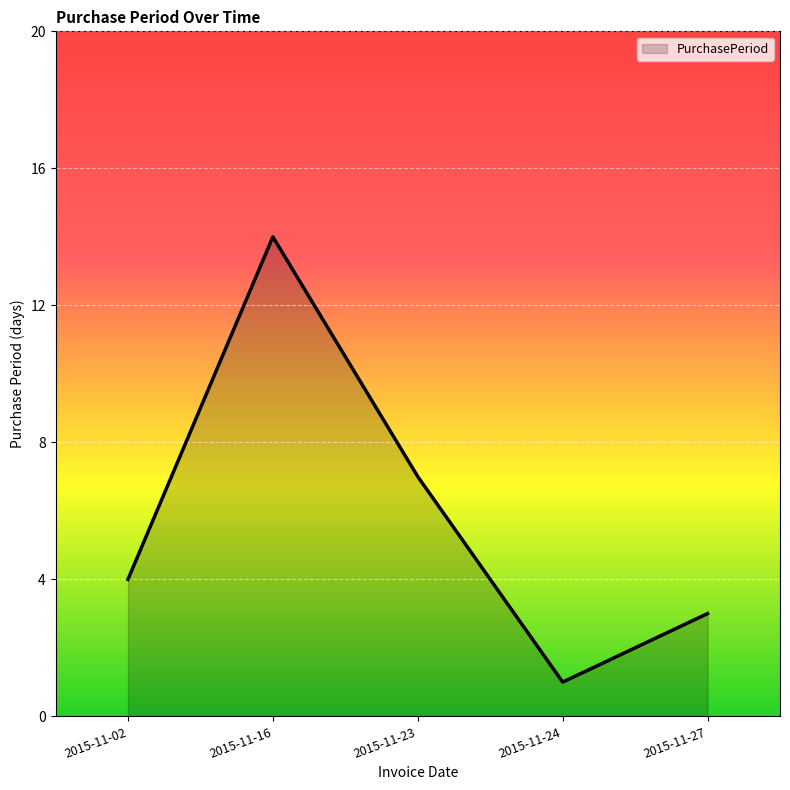

How many series are shown in this chart?

1